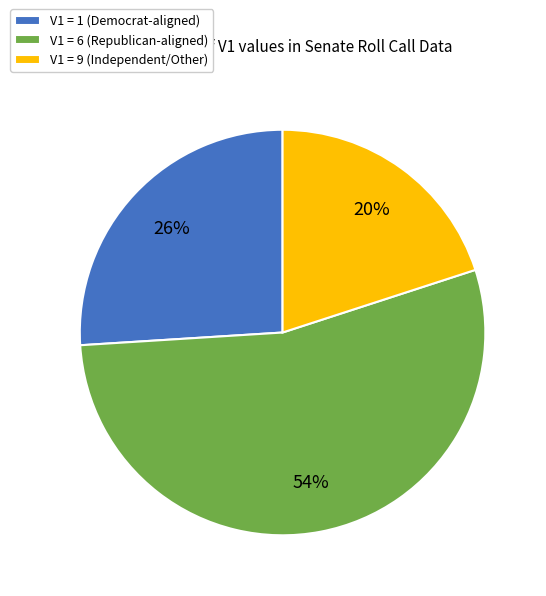

Is the sum of V1 = 9 (Independent/Other) and V1 = 6 (Republican-aligned) greater than half?

Yes